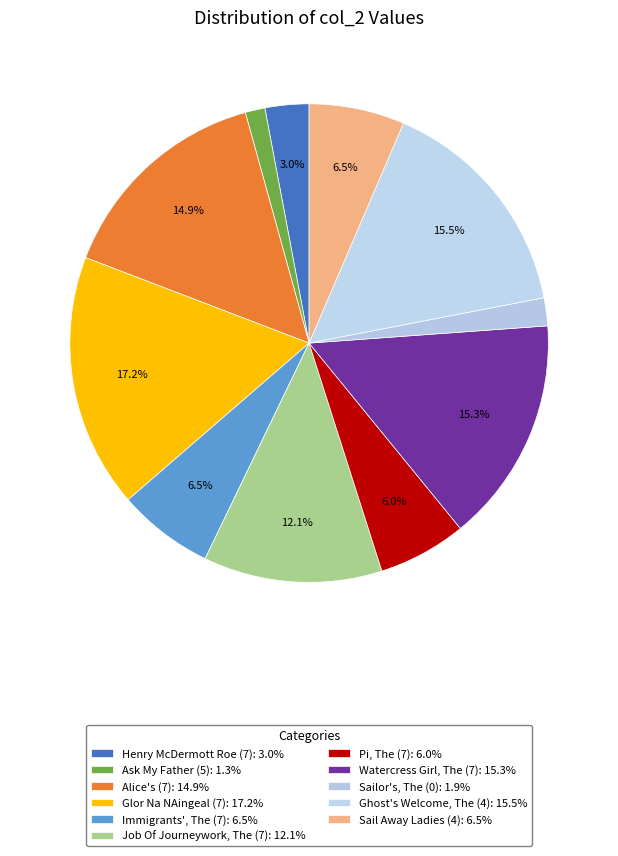

Which category has the biggest portion of the pie?

Glor Na NAingeal (7)